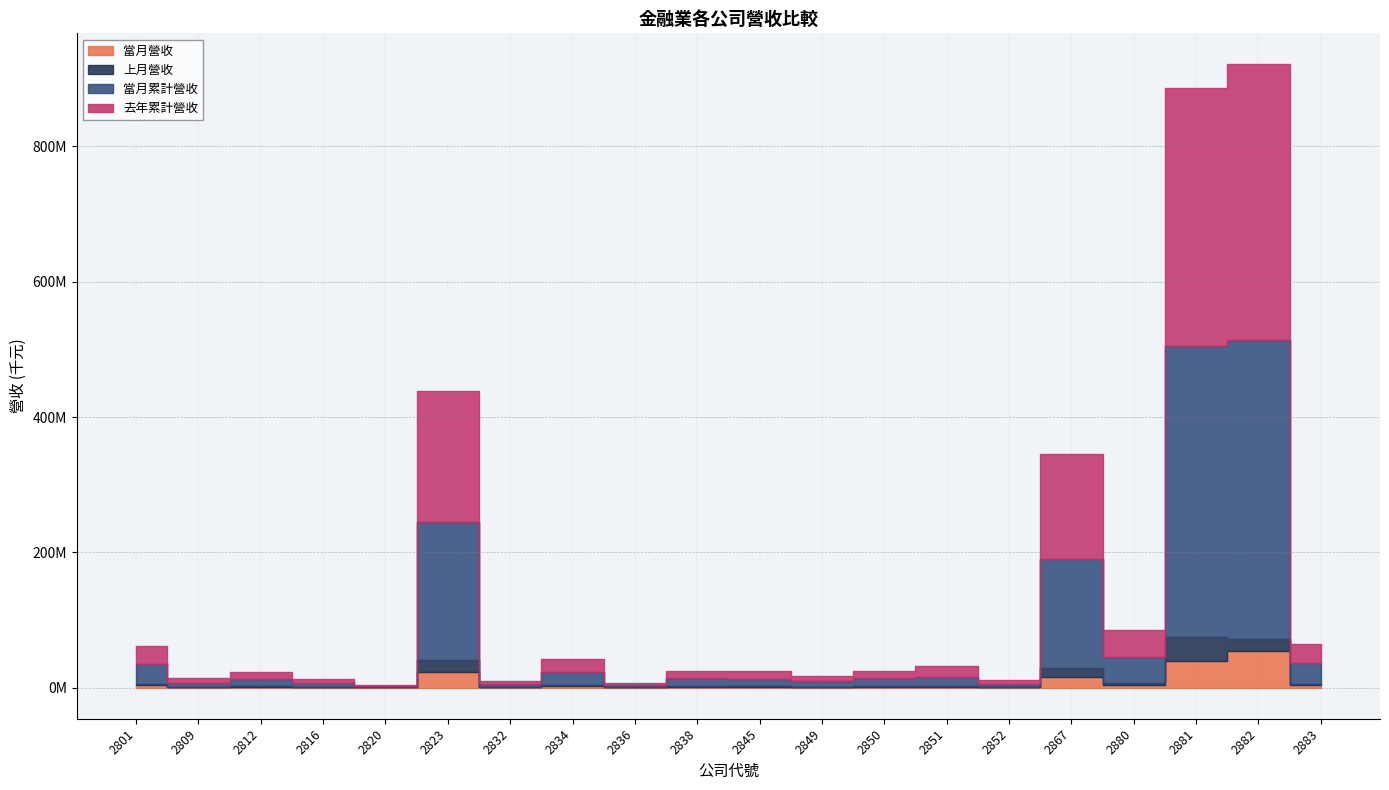

Does the chart display data point markers on the line(s)?

No